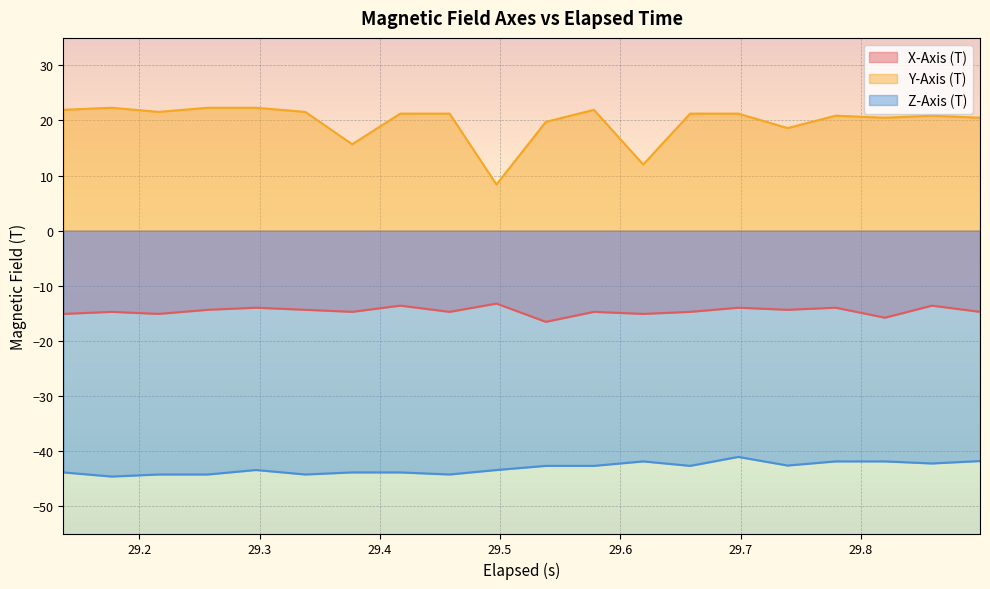

What is the maximum value shown in the chart?

22.3